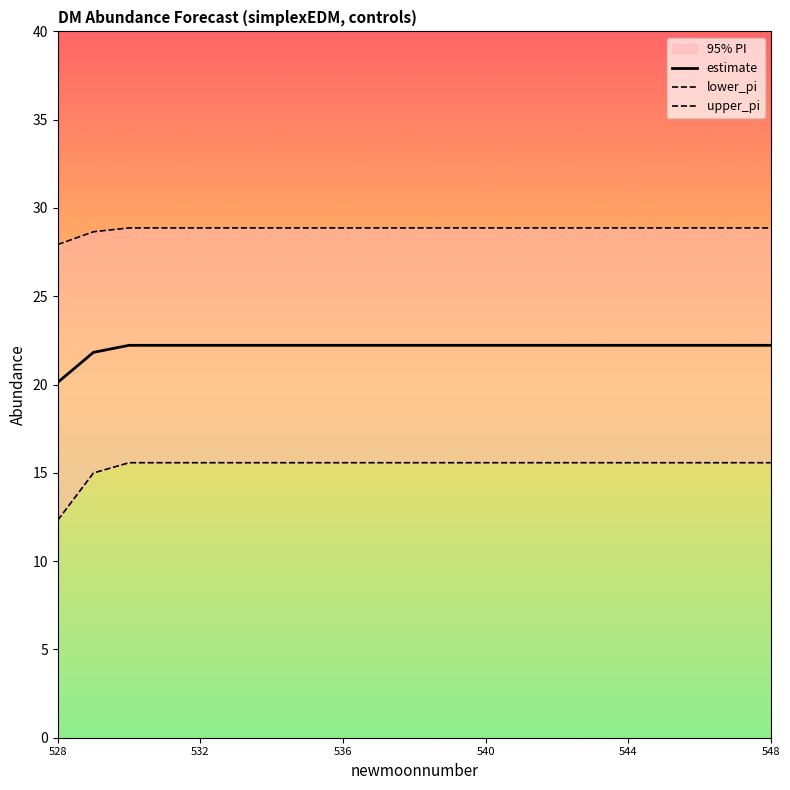

What are all the series names shown in the legend?

estimate, lower_pi, upper_pi